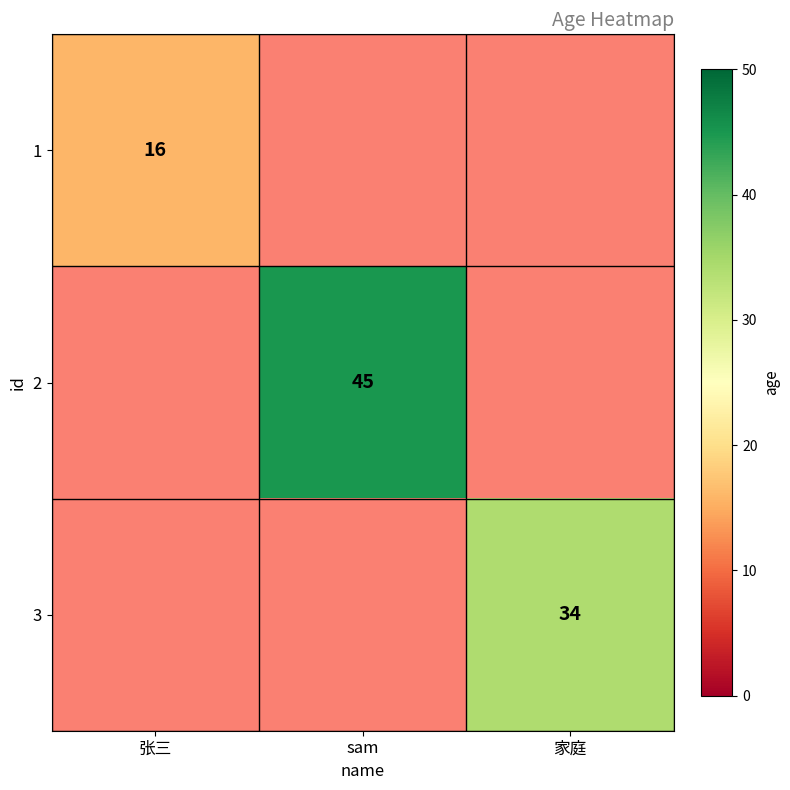

True or false: 1 has a value of 8.4 at 张三.

False